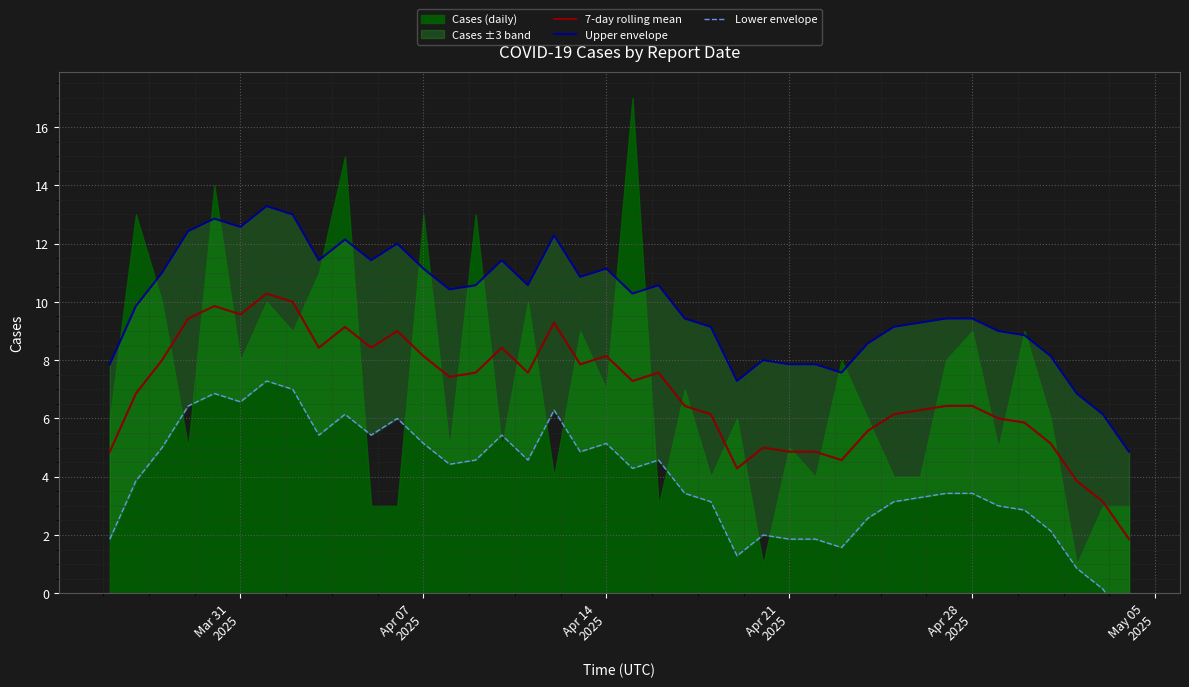

What position from the right is Apr 07 2025?

28